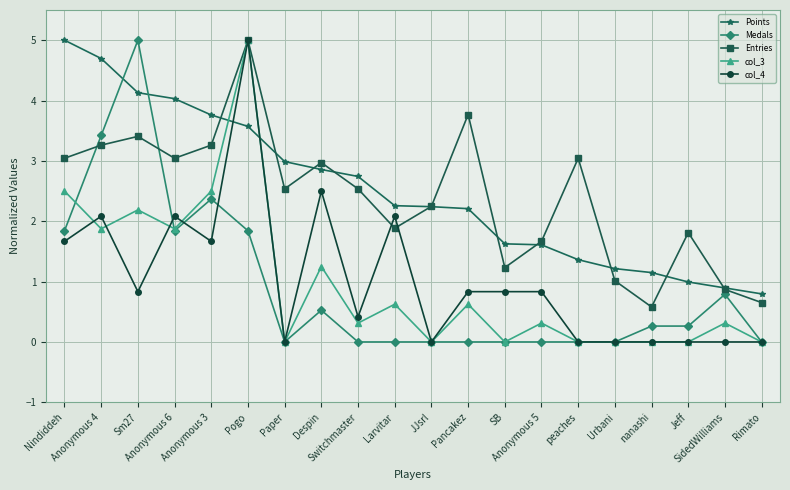

How many values in the Points series exceed 2?

12